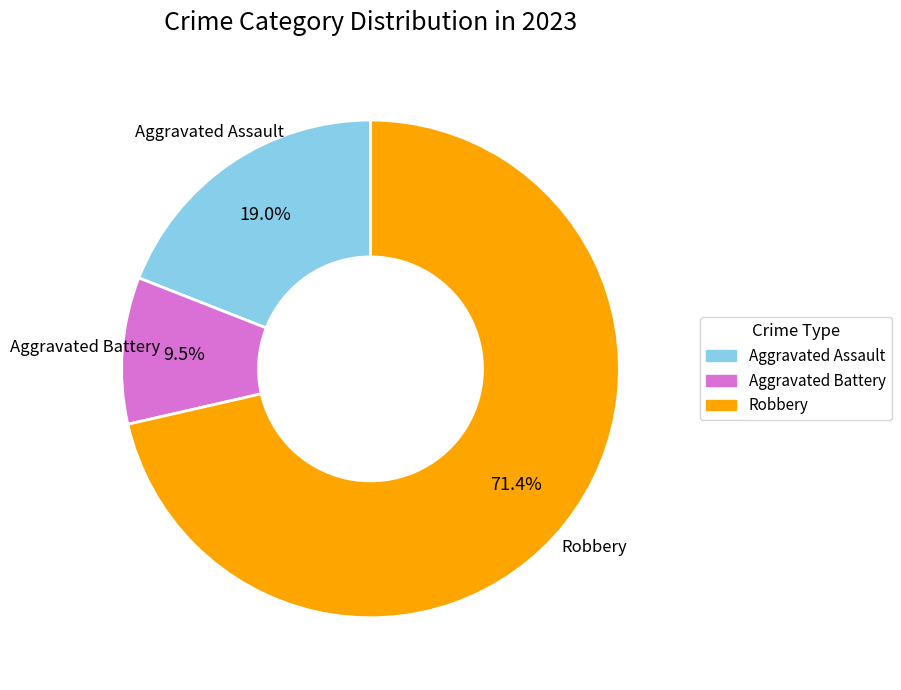

Is there a majority slice in this chart?

Yes